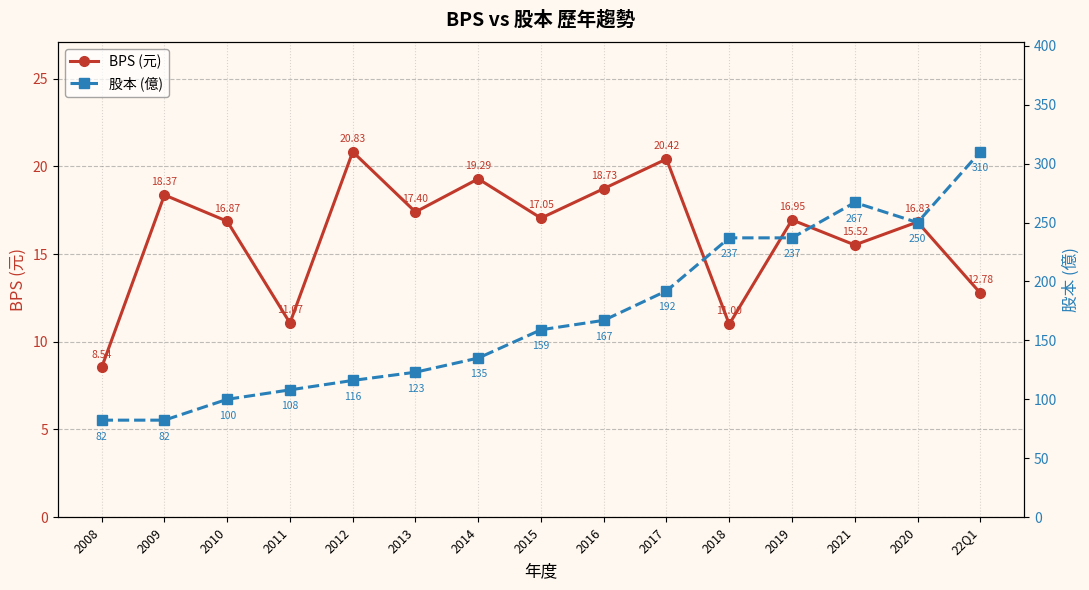

True or false: 股本 (億) has a value of 135.0 at 2014.

True